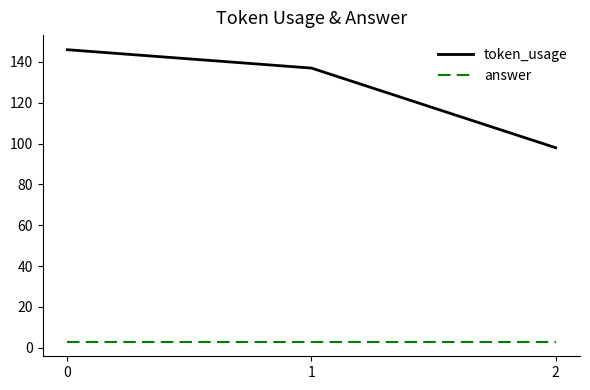

Does the chart have visible grid lines?

No